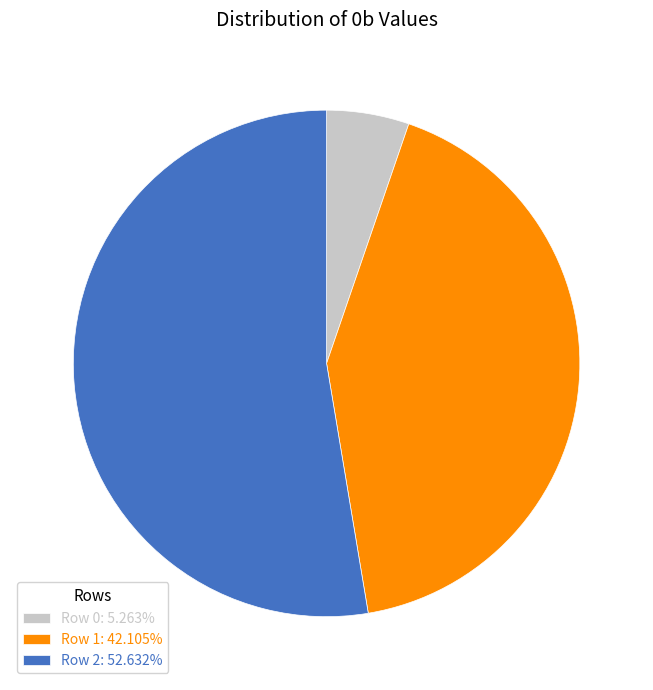

What is the majority slice?

Row 2